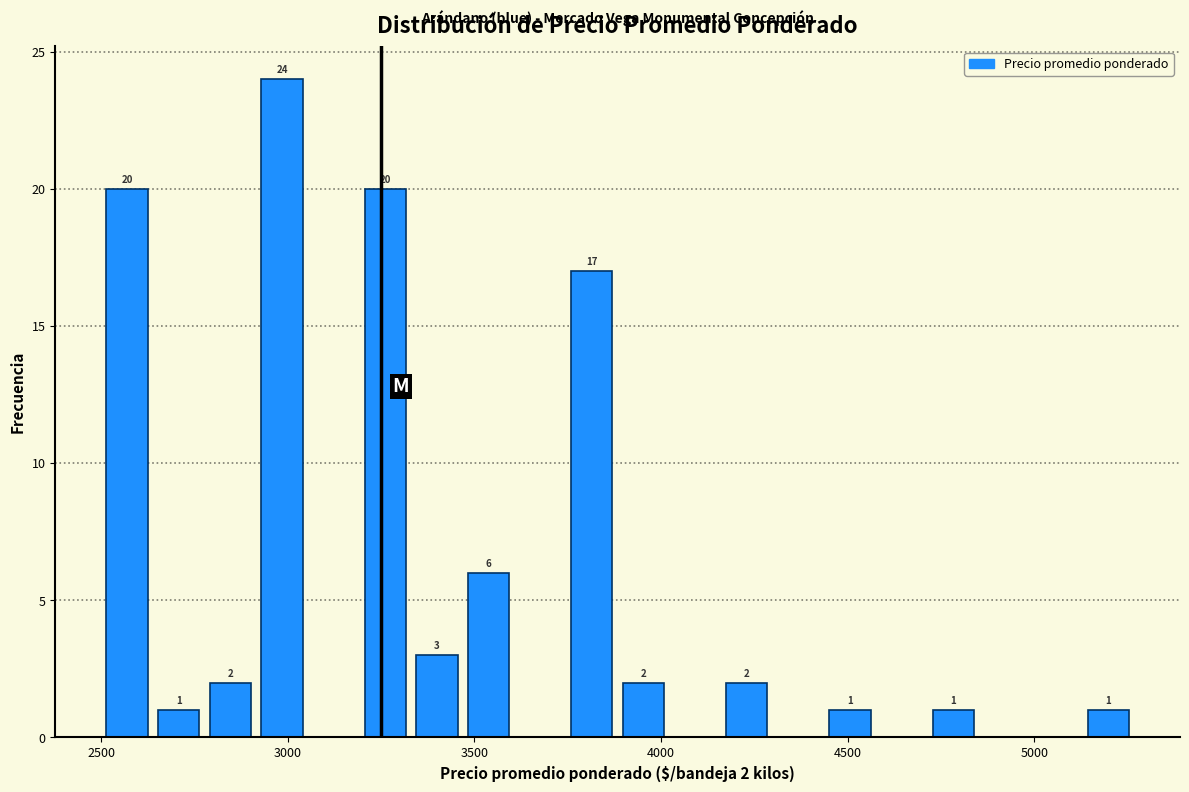

Read against the x-axis, roughly where is the centre of the tallest bar?

3000